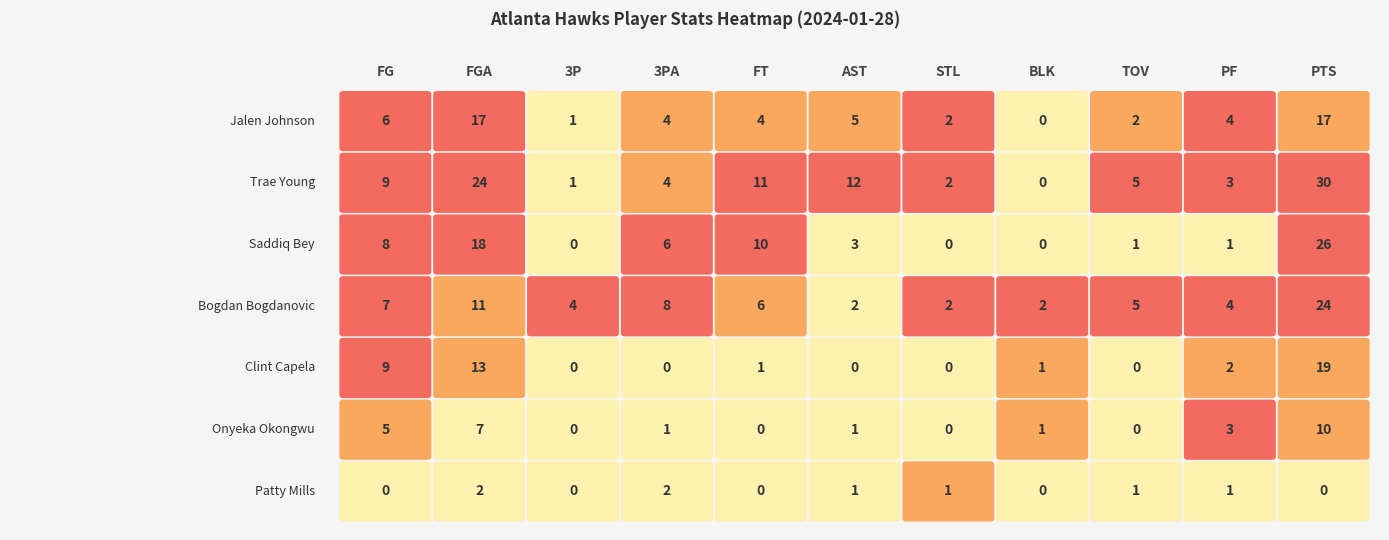

True or false: Trae Young has a value of 9 at FG.

True